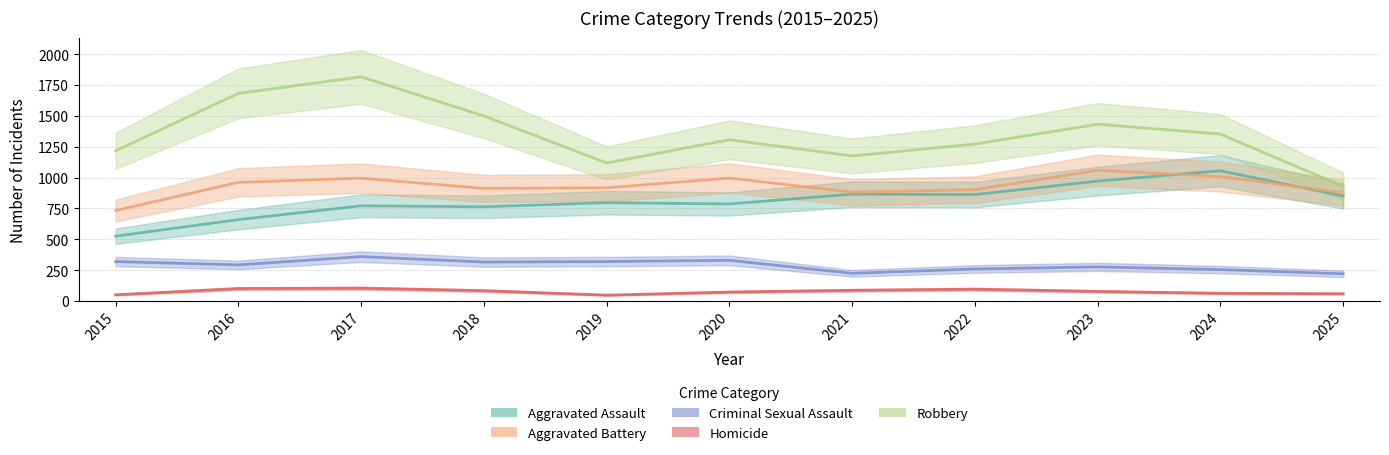

Is this an area chart (filled region under the line)?

No